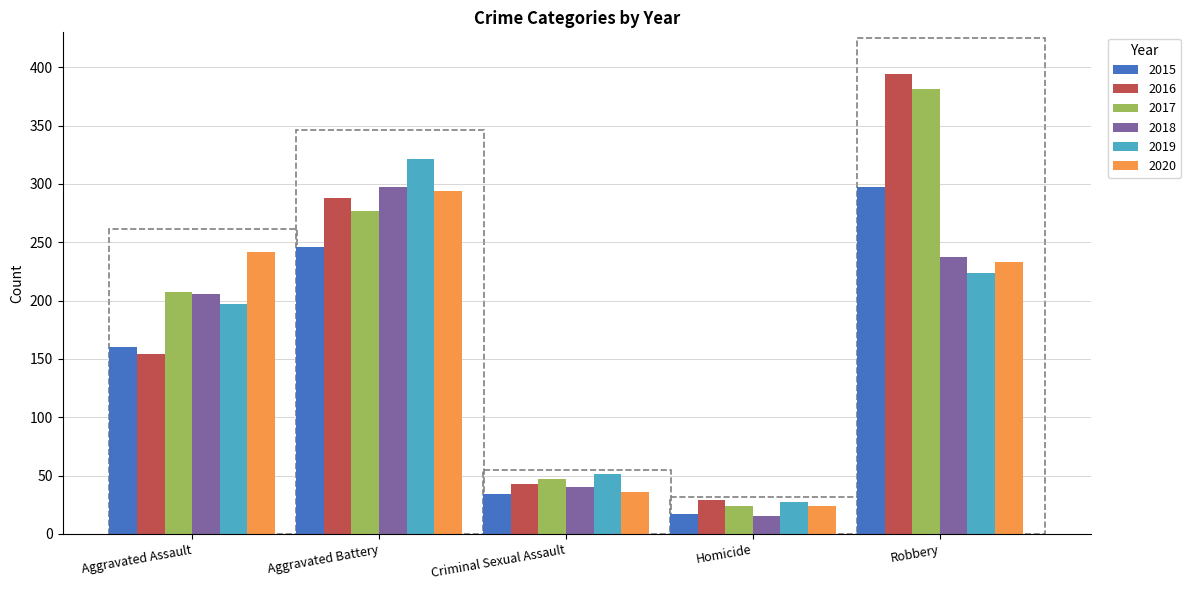

At which category does the chart reach its peak across all series?

Robbery